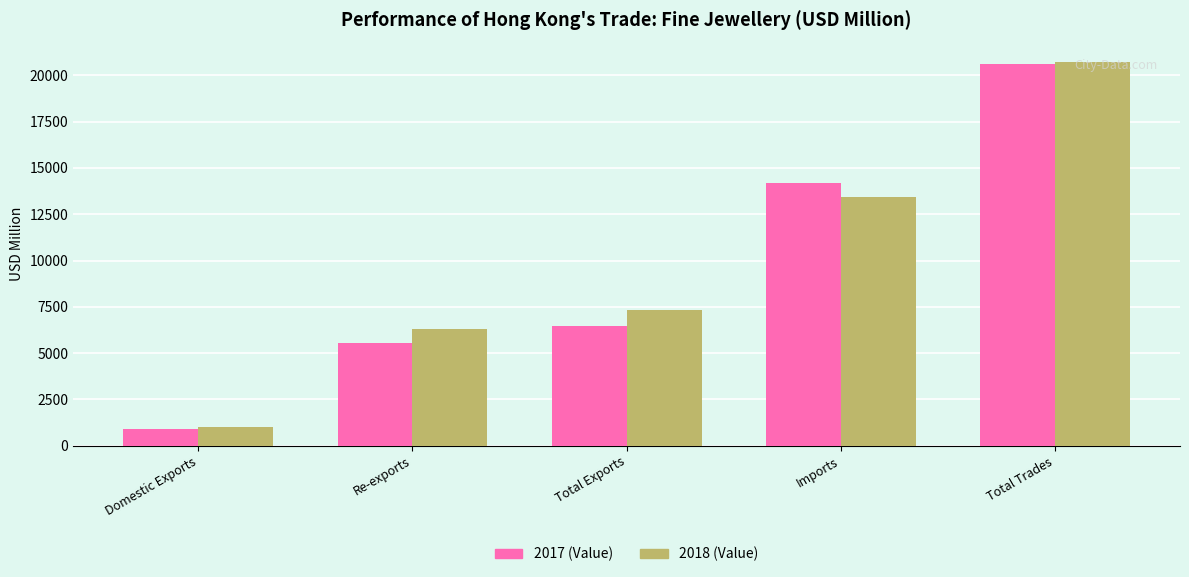

How many groups of bars are there?

5